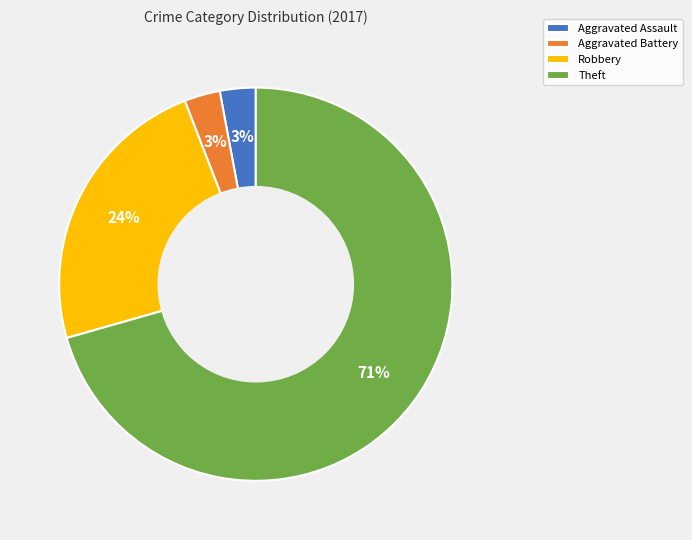

Is it true that Theft is 71% of the pie?

True